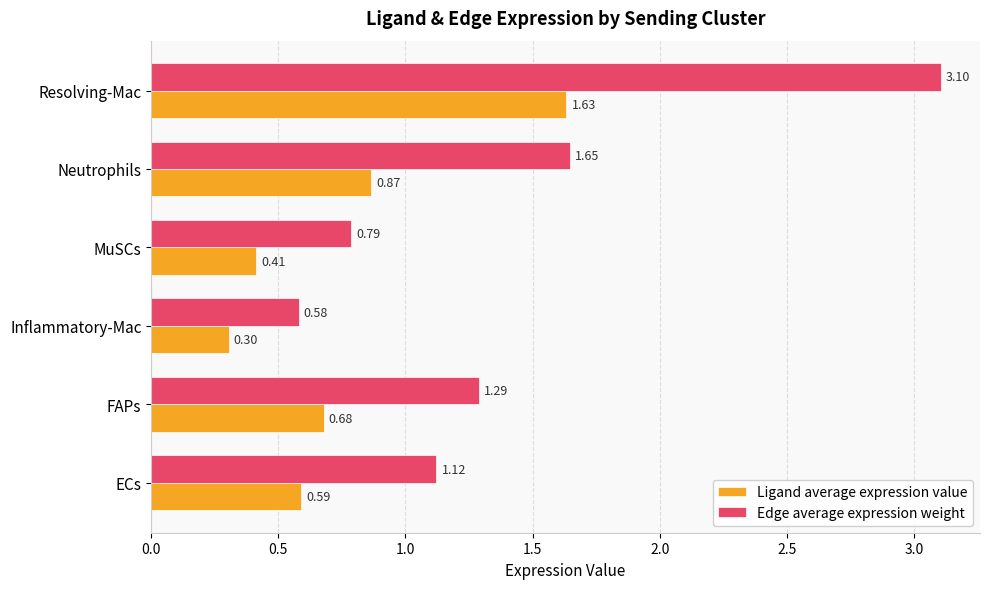

What is the maximum value shown in the chart?

3.1